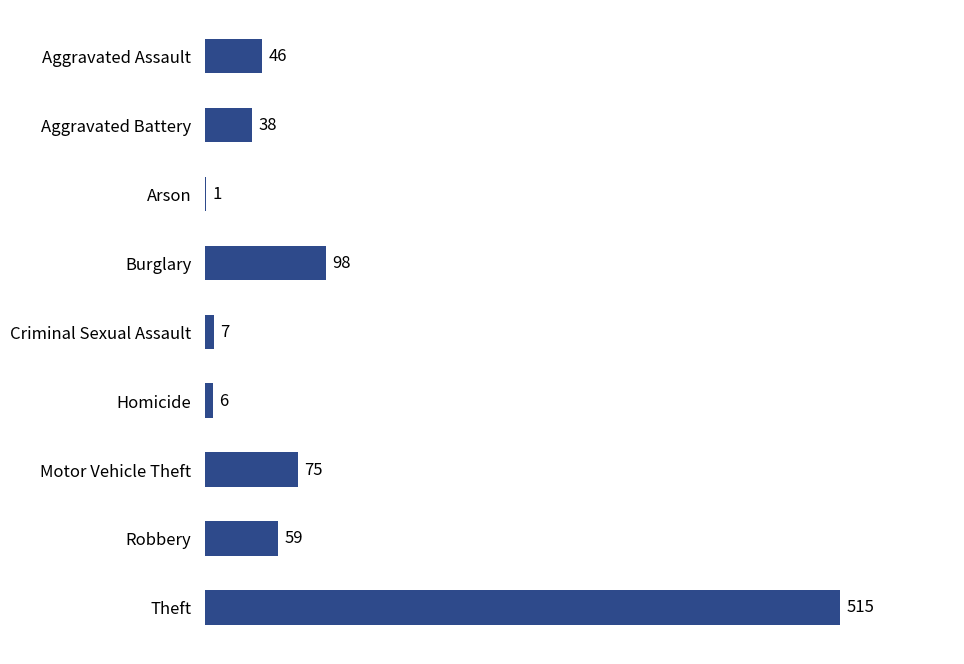

What is the sum of all values?

845